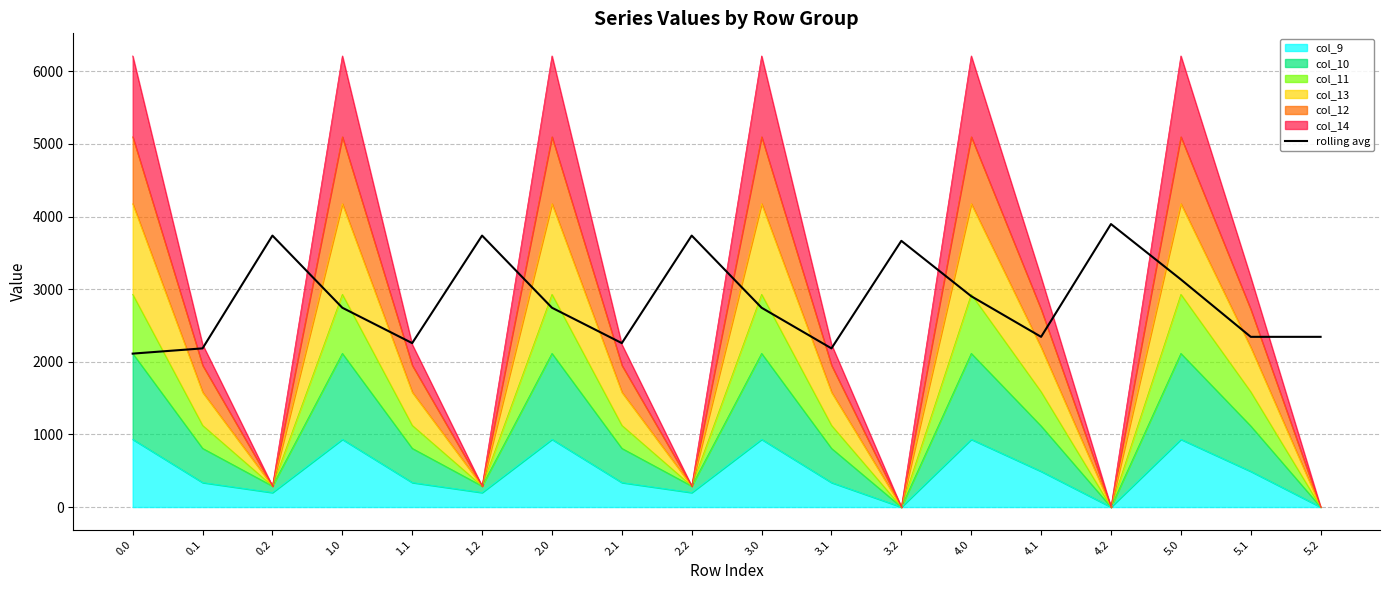

Reading left to right, transcribe all the data shown in this chart.

0.0=2112.4	0.1=2184.7	0.2=3737.5	1.0=2744.2	1.1=2256.9	1.2=3737.5	2.0=2744.2	2.1=2256.9	2.2=3737.5	3.0=2744.2	3.1=2184.7	3.2=3665.3	4.0=2902.9	4.1=2343.4	4.2=3896.3	5.0=3133.9	5.1=2343.4	5.2=2343.4